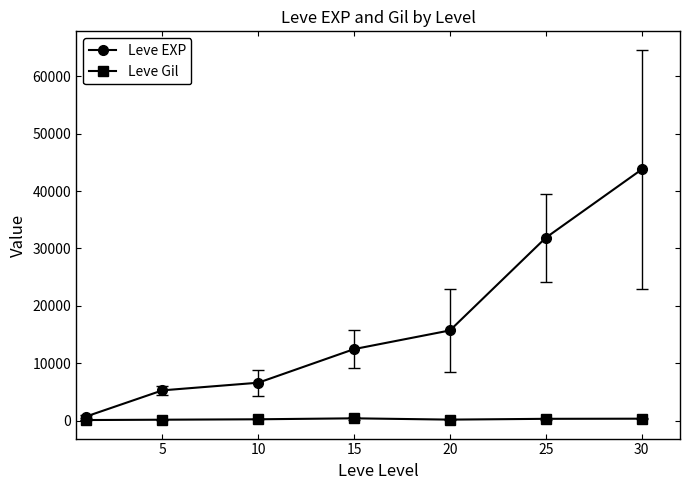

What is the greatest value displayed?

43747.5